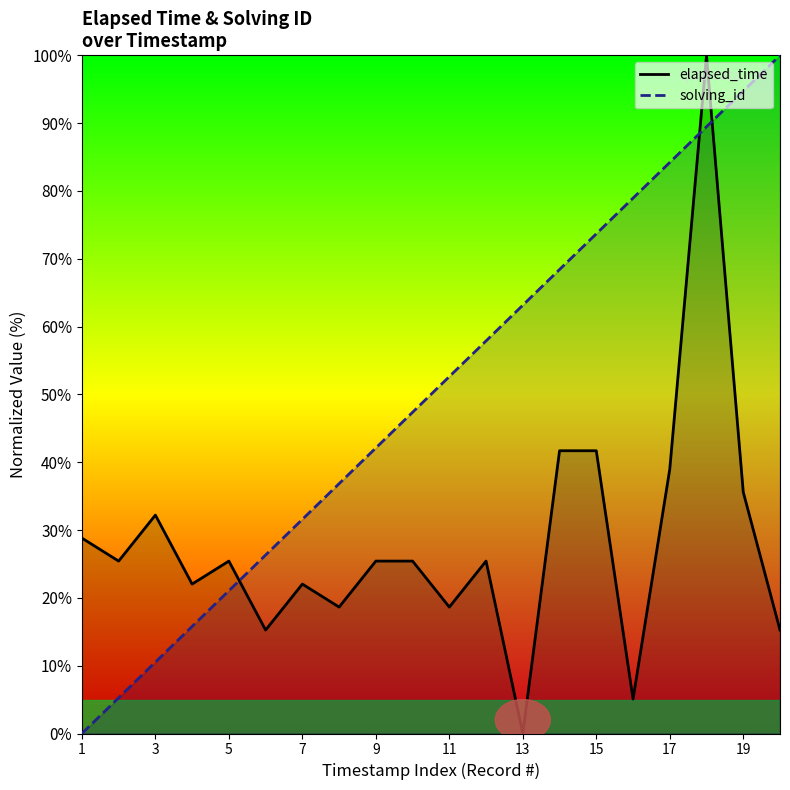

At 3, list the series in order from smallest to largest.

solving_id, elapsed_time